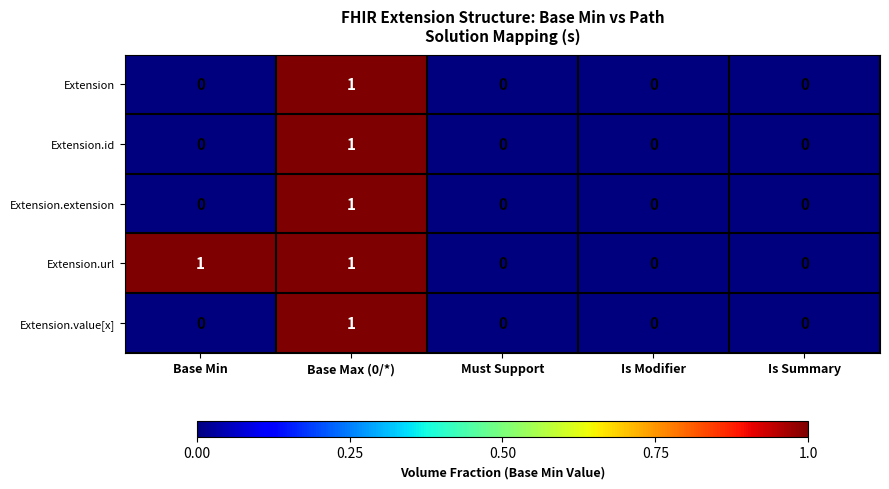

Is it true that Extension equals 1 at Base Max (0/*)?

True